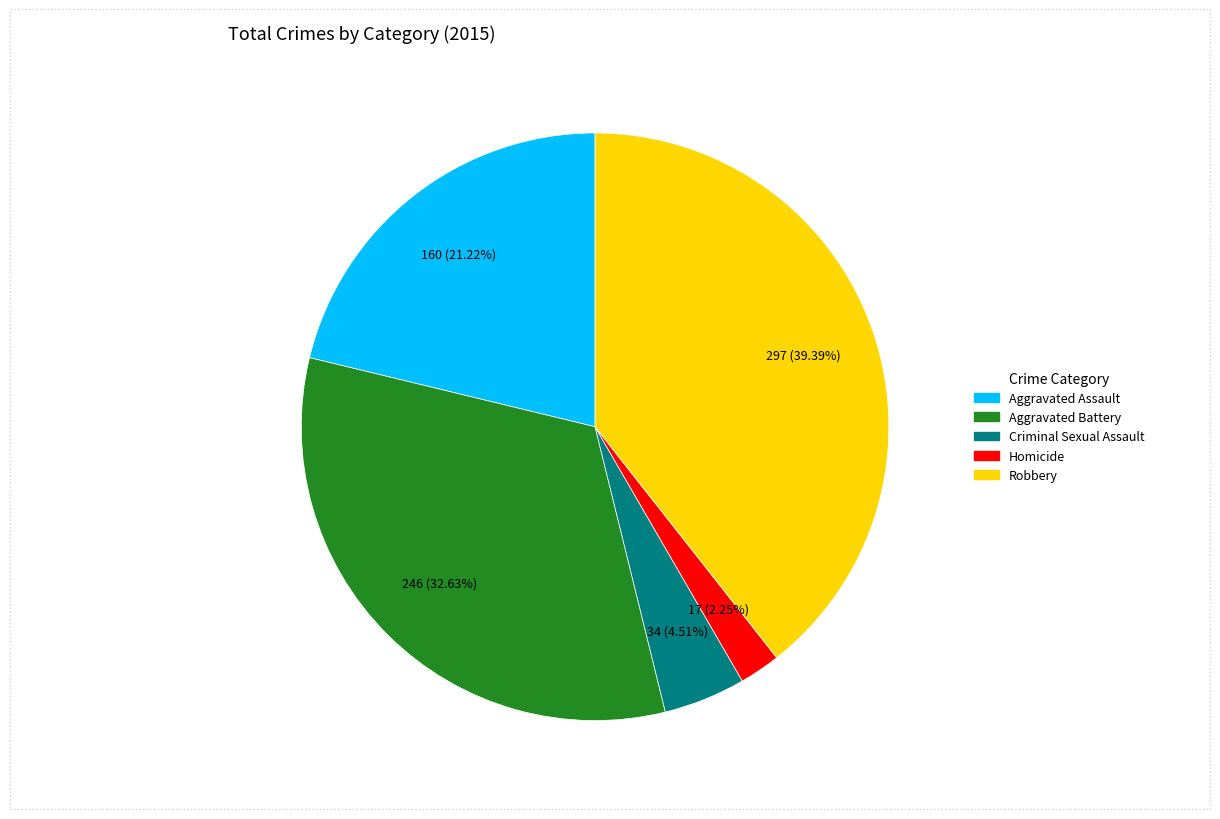

Does any single category account for the majority?

No